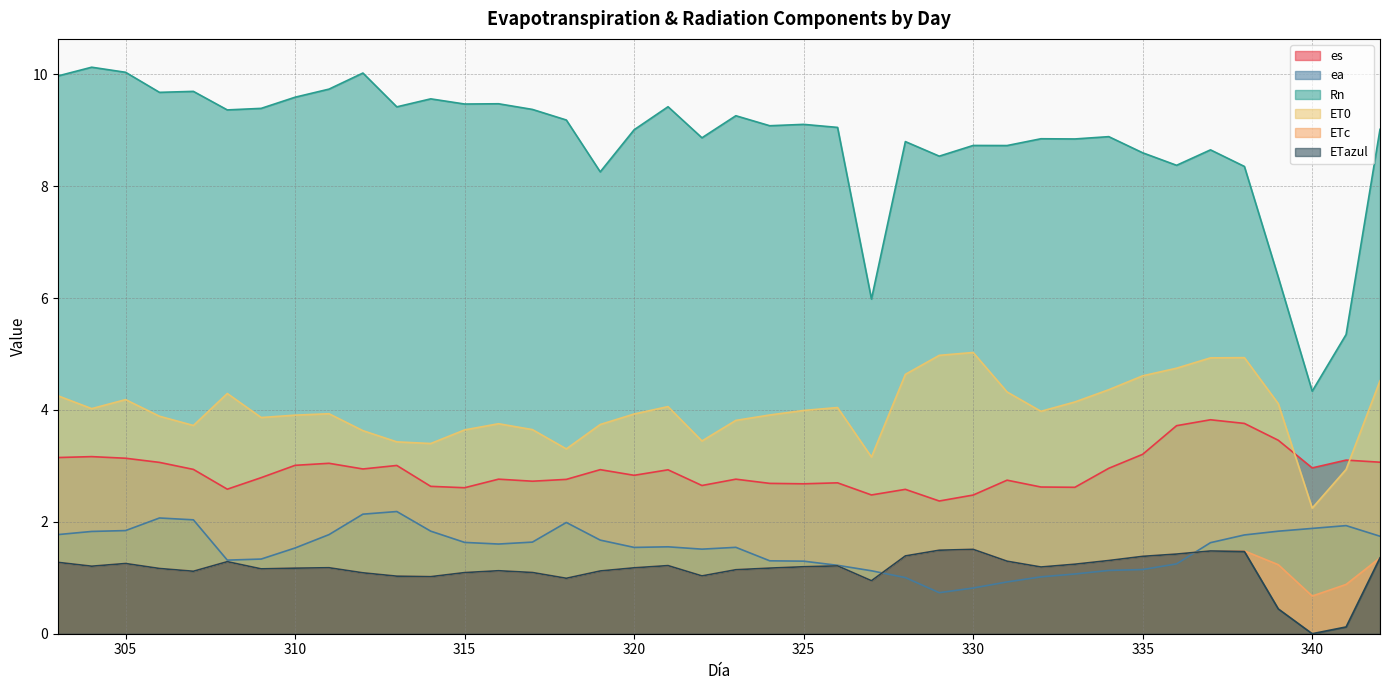

Which series has the widest spread of values?

Rn